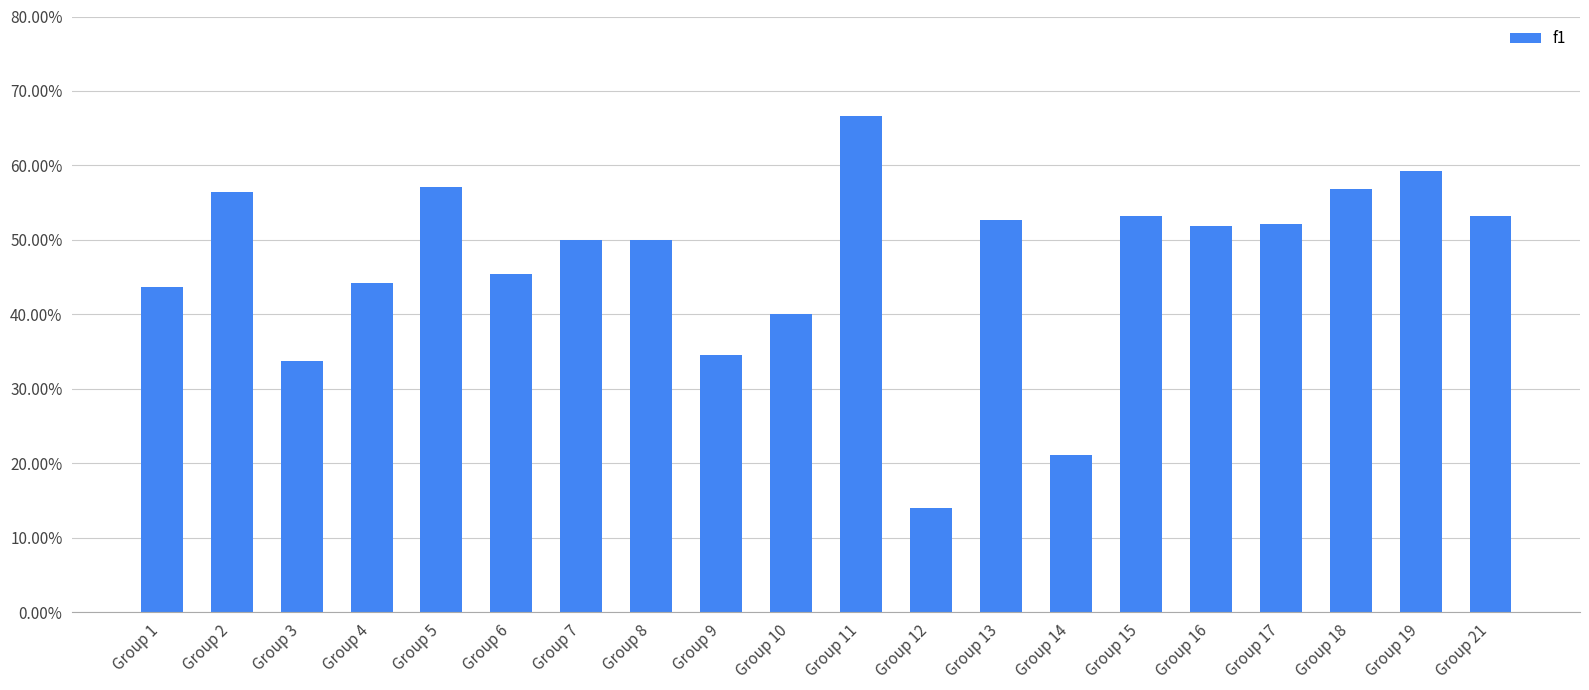

Which has a higher value, Group 15 or Group 18?

Group 18